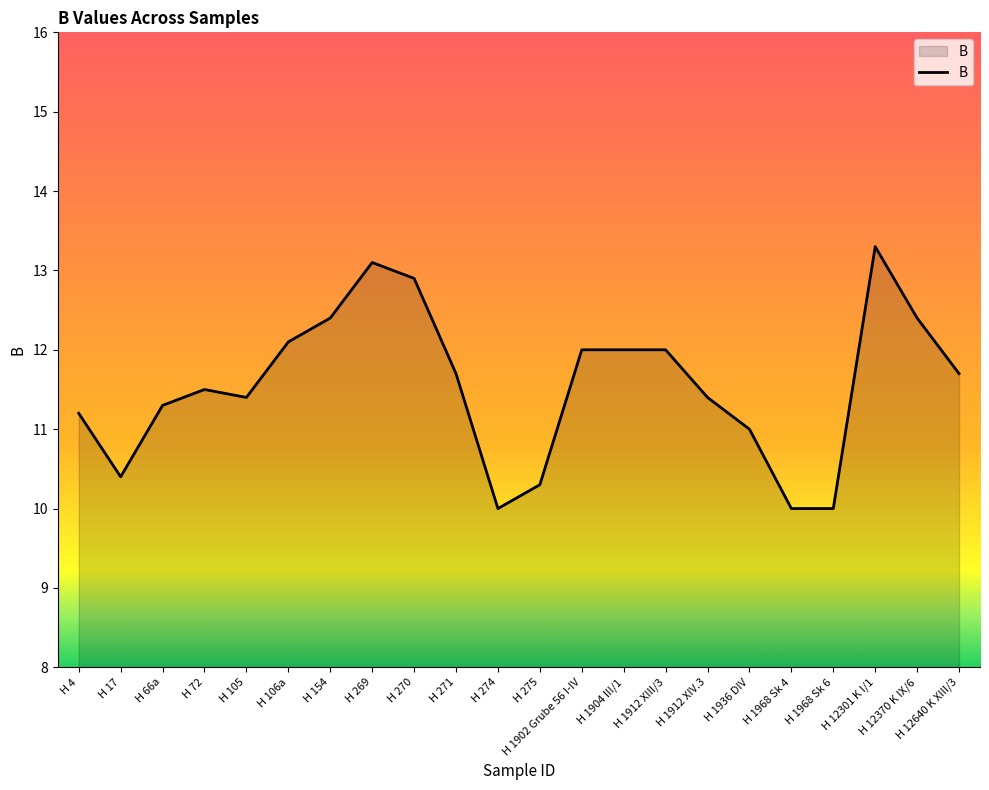

At which label does the data first exceed 11?

H 4